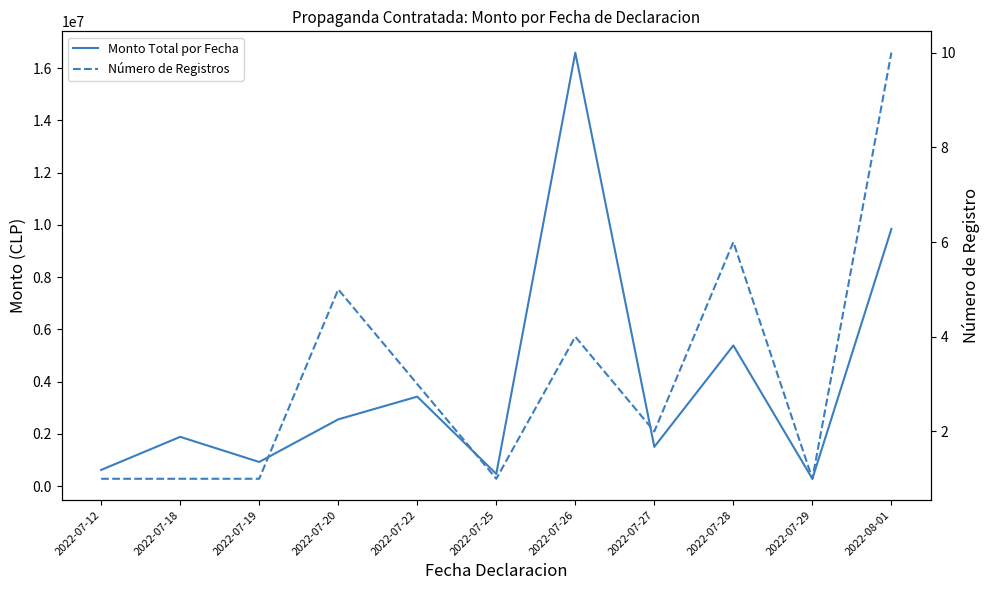

Which label corresponds to the largest value in the chart?

2022-07-26